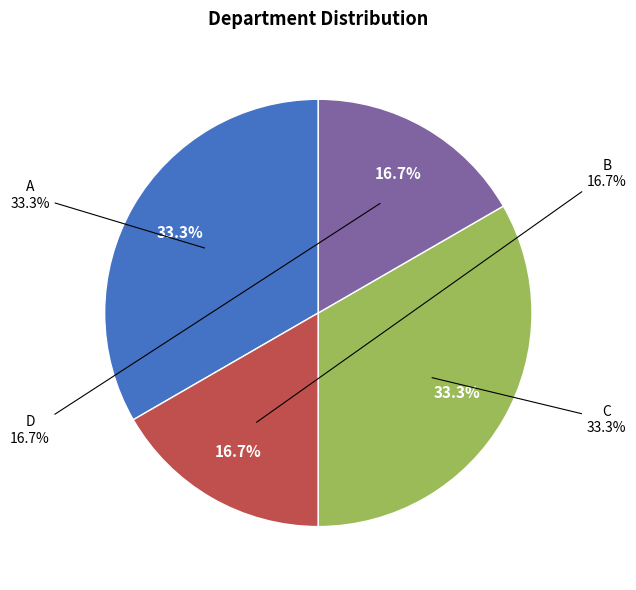

Do A and C together represent more than half of the pie?

Yes